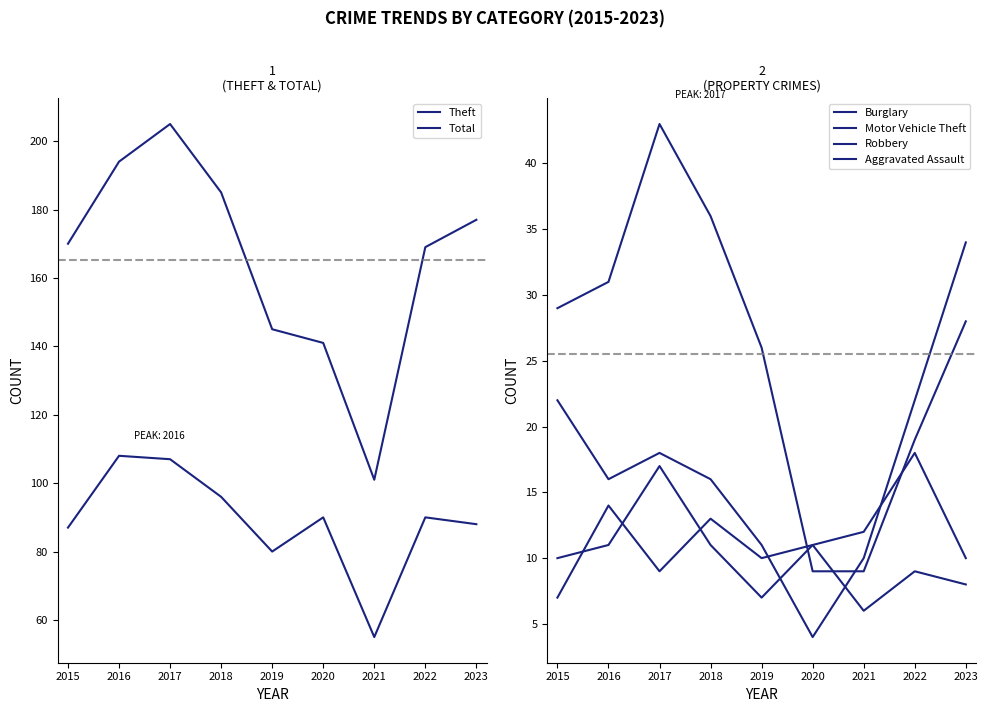

At which label does Robbery first exceed 11?

2017